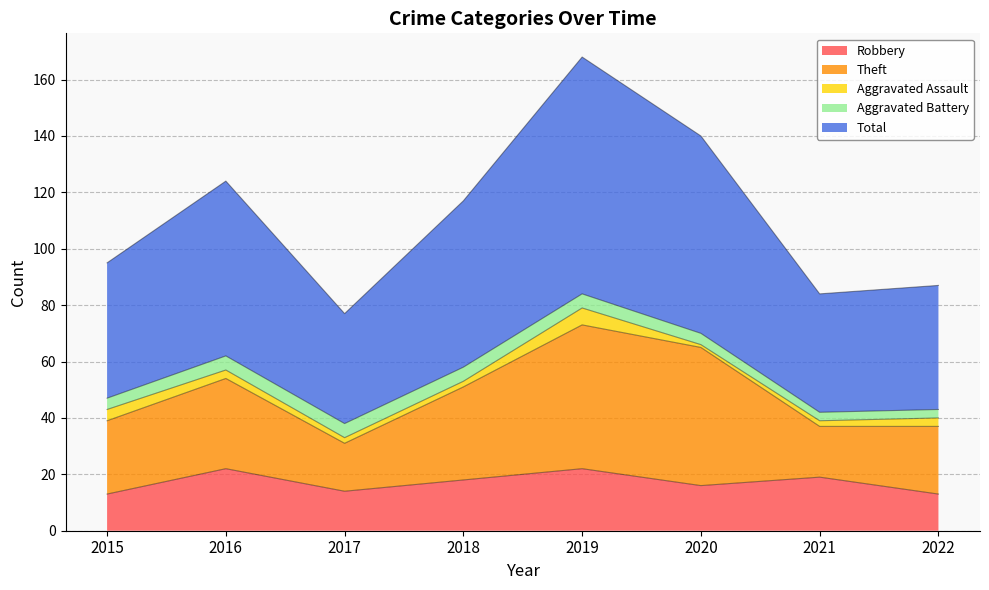

At which label does Total reach its minimum?

2017